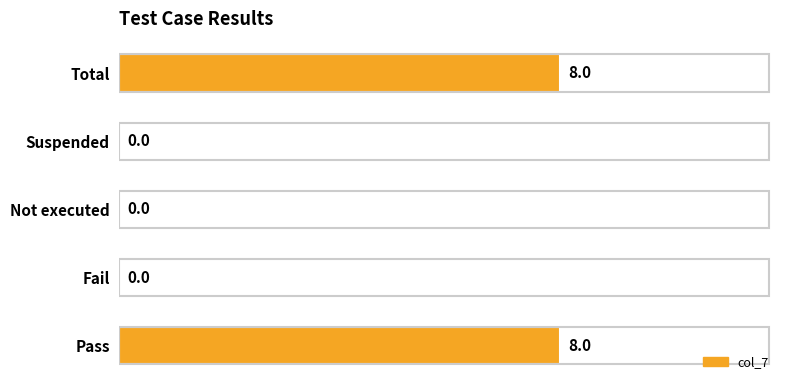

Is it true that the value at Total is 8?

True